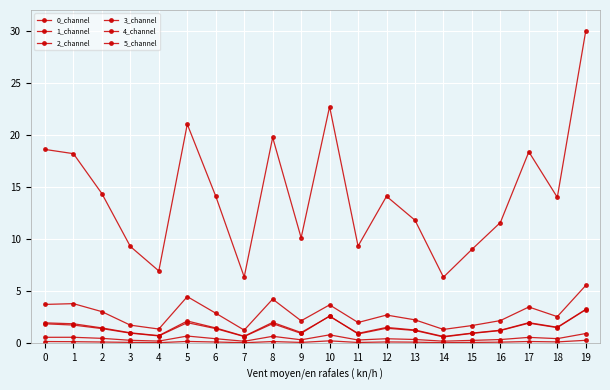

At which category does the chart reach its minimum across all series?

14